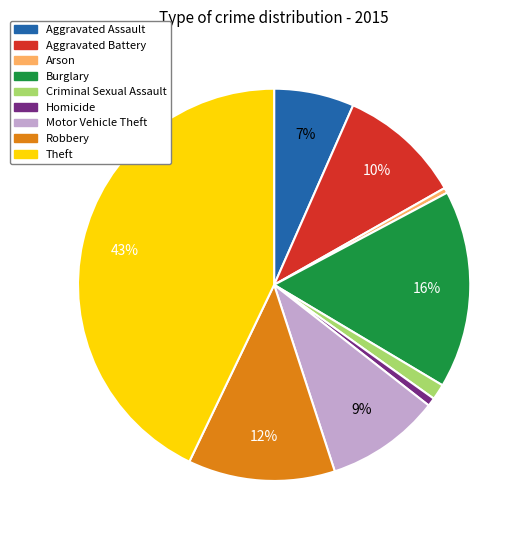

Which category has the biggest portion of the pie?

Theft